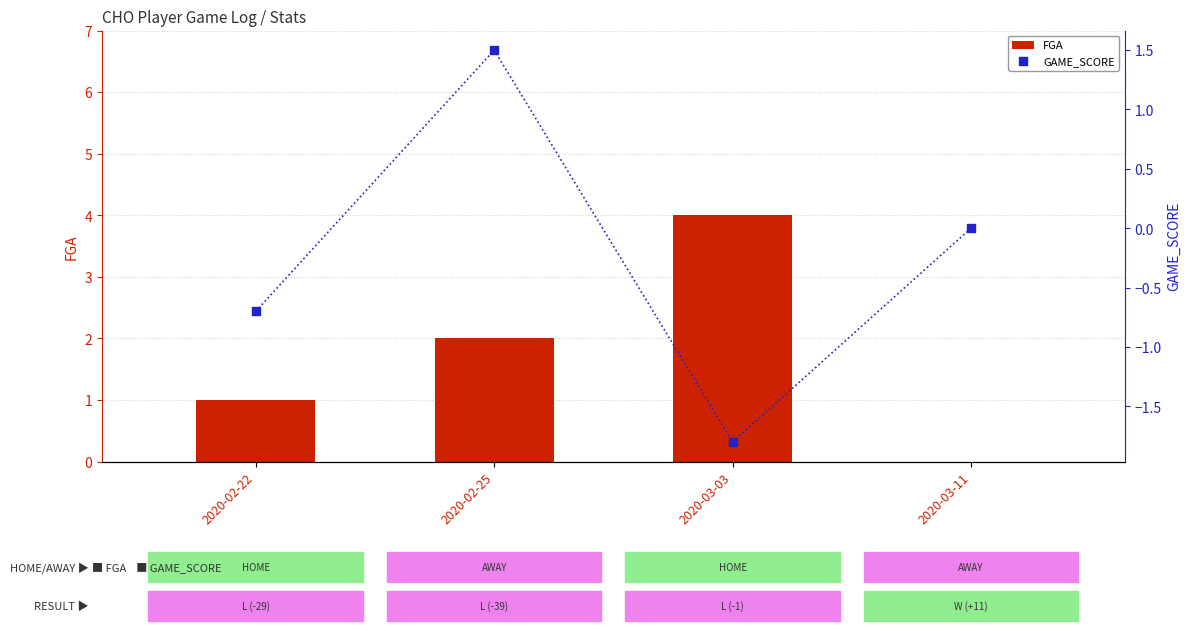

Is the value of GAME_SCORE at 2020-02-22 greater than the value of FGA at 2020-03-03?

No